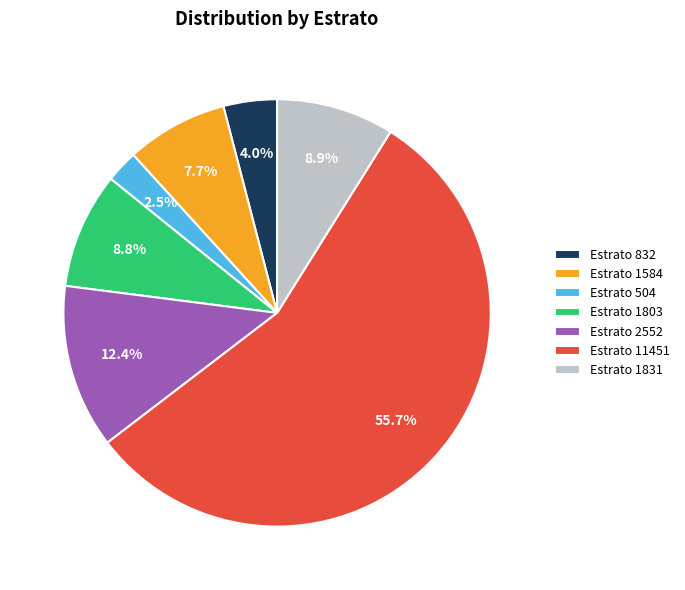

Is the sum of Estrato 2552 and Estrato 1584 greater than half?

No